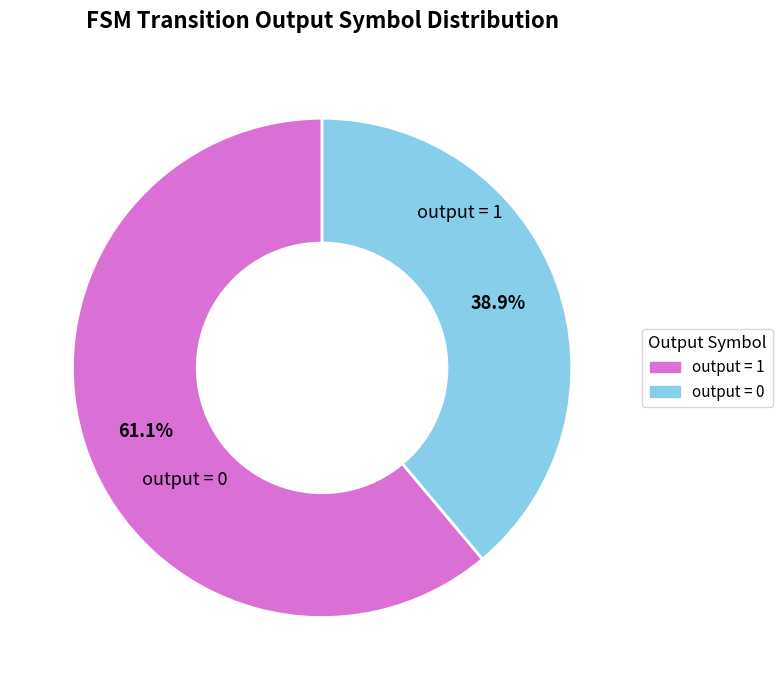

Is there a majority slice in this chart?

Yes